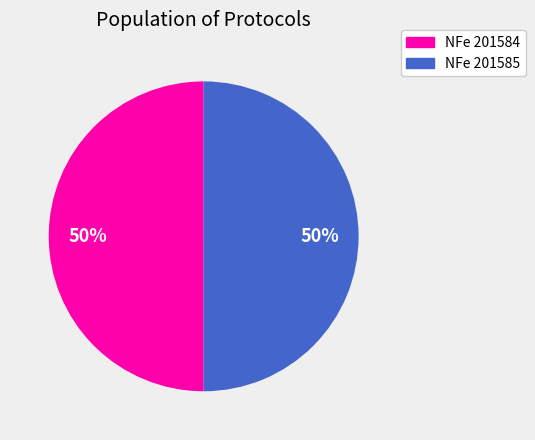

To the nearest percent, what portion does NFe 201584 represent?

50%